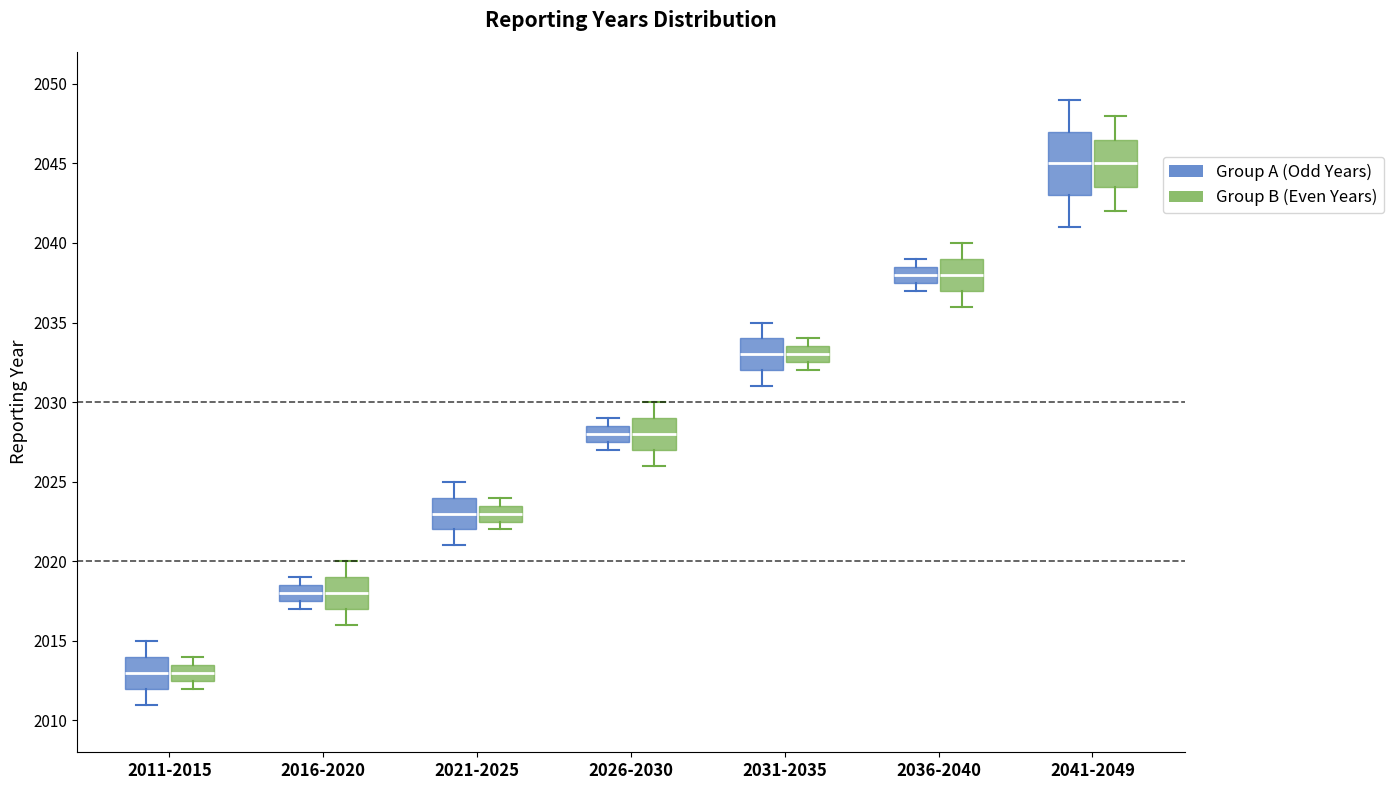

Reading left to right, read every box against the y-axis: the position of its median line, the range the box covers, and the ends of its whiskers. The values are not printed on the chart, so give them approximately, as read against the axis.

2011-2015 (Group A (Odd Years)): median 2013.0, box 2012.0 to 2014.0, whiskers 2011.0 to 2015.0
2011-2015 (Group B (Even Years)): median 2013.0, box 2012.5 to 2013.5, whiskers 2012.0 to 2014.0
2016-2020 (Group A (Odd Years)): median 2018.0, box 2017.5 to 2018.5, whiskers 2017.0 to 2019.0
2016-2020 (Group B (Even Years)): median 2018.0, box 2017.0 to 2019.0, whiskers 2016.0 to 2020.0
2021-2025 (Group A (Odd Years)): median 2023.0, box 2022.0 to 2024.0, whiskers 2021.0 to 2025.0
2021-2025 (Group B (Even Years)): median 2023.0, box 2022.5 to 2023.5, whiskers 2022.0 to 2024.0
2026-2030 (Group A (Odd Years)): median 2028.0, box 2027.5 to 2028.5, whiskers 2027.0 to 2029.0
2026-2030 (Group B (Even Years)): median 2028.0, box 2027.0 to 2029.0, whiskers 2026.0 to 2030.0
2031-2035 (Group A (Odd Years)): median 2033.0, box 2032.0 to 2034.0, whiskers 2031.0 to 2035.0
2031-2035 (Group B (Even Years)): median 2033.0, box 2032.5 to 2033.5, whiskers 2032.0 to 2034.0
2036-2040 (Group A (Odd Years)): median 2038.0, box 2037.5 to 2038.5, whiskers 2037.0 to 2039.0
2036-2040 (Group B (Even Years)): median 2038.0, box 2037.0 to 2039.0, whiskers 2036.0 to 2040.0
2041-2049 (Group A (Odd Years)): median 2045.0, box 2043.0 to 2047.0, whiskers 2041.0 to 2049.0
2041-2049 (Group B (Even Years)): median 2045.0, box 2043.5 to 2046.5, whiskers 2042.0 to 2048.0